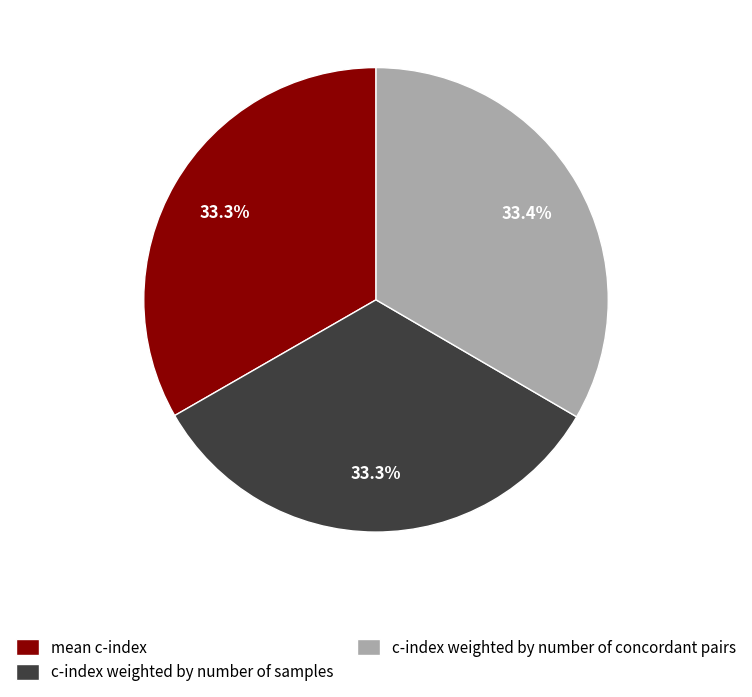

Count the number of slices in the pie.

3